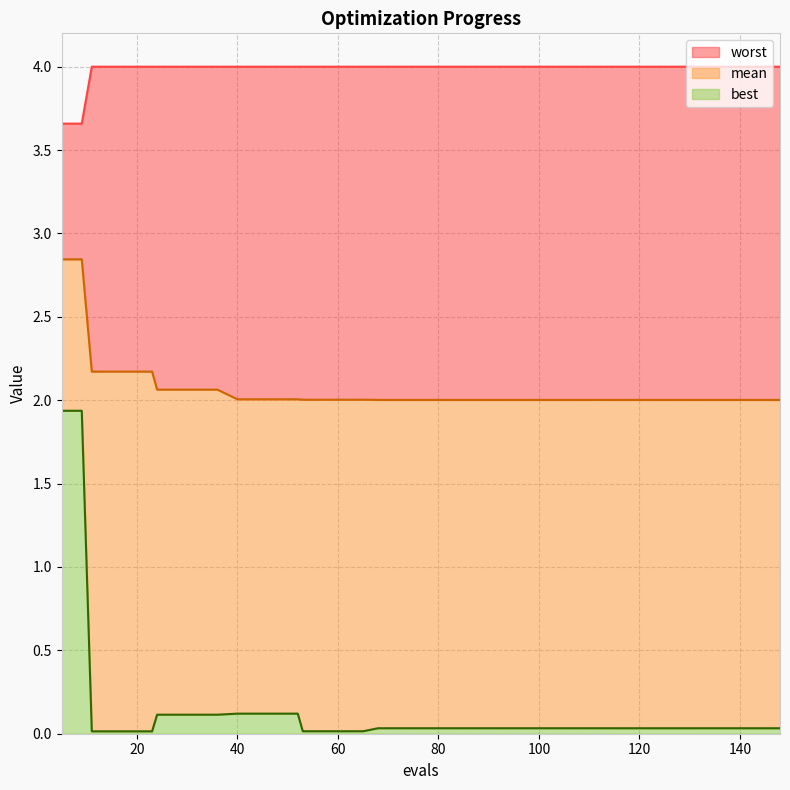

List the labels in order of best value, largest first.

5, 9, 40, 44, 48, 52, 24, 28, 32, 36, 68, 72, 76, 80, 84, 88, 92, 96, 100, 104, 108, 112, 133, 137, 115, 119, 123, 127, 131, 148, 141, 145, 53, 57, 61, 65, 11, 15, 19, 23